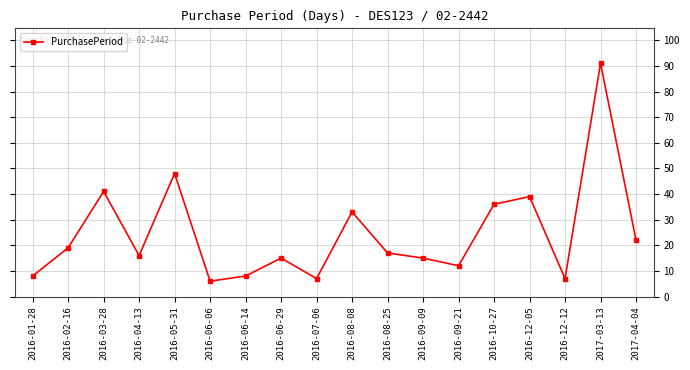

What is the minimum value shown in the chart?

6